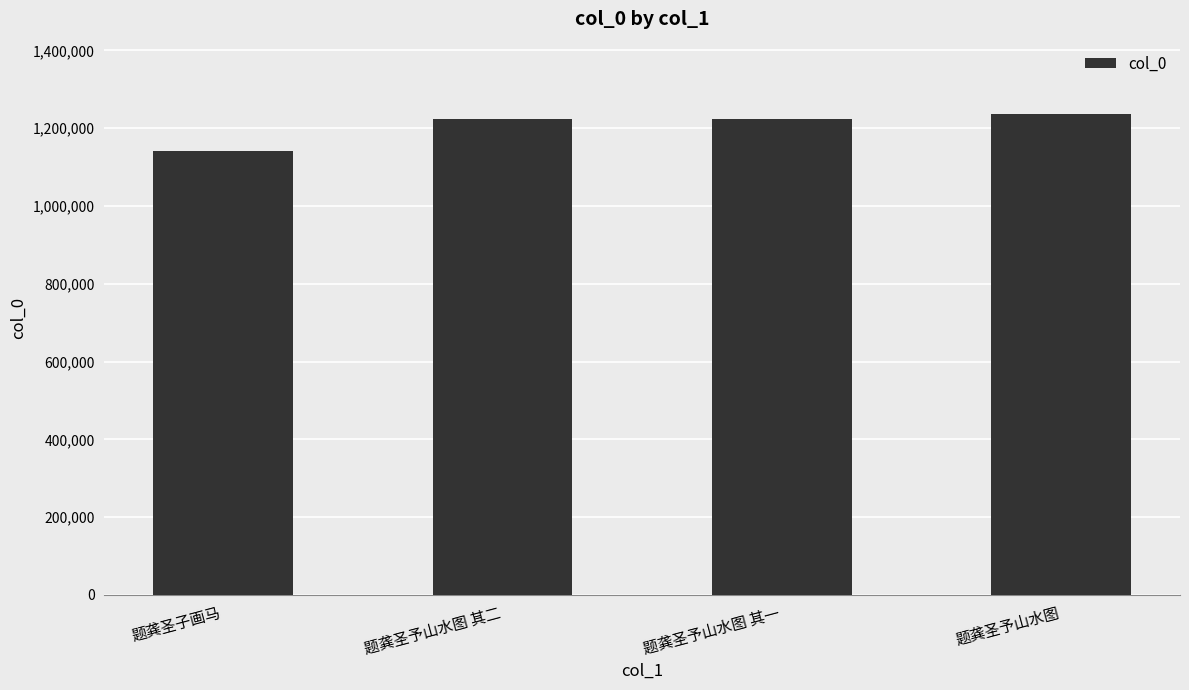

What is the maximum value shown in the chart?

1236965